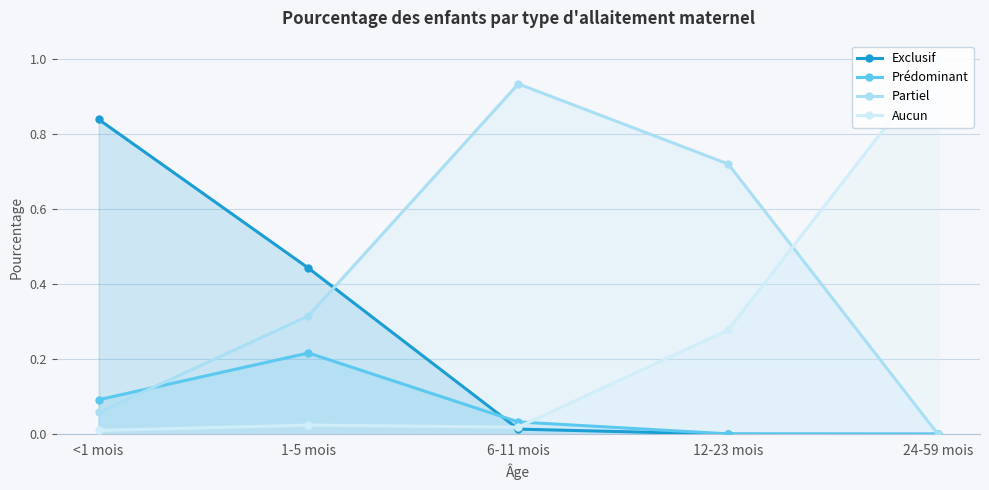

Between 1-5 mois and 12-23 mois, which series saw the biggest shift?

Exclusif